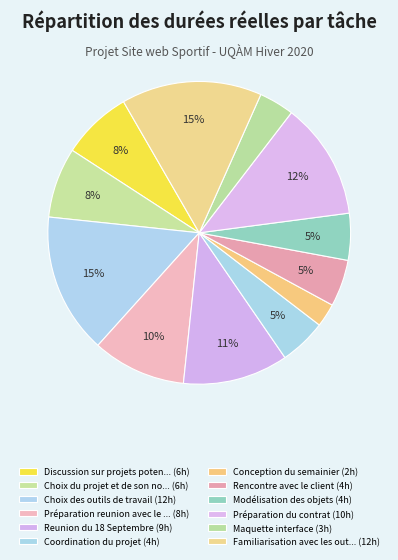

How many segments does this pie chart have?

12